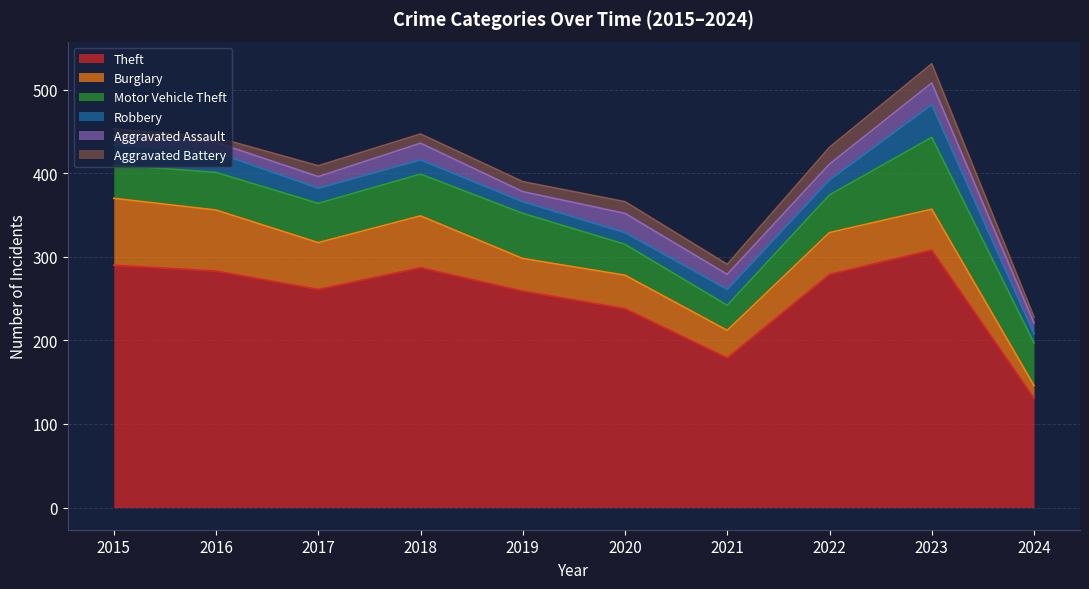

What is the average value of the Robbery series?

20